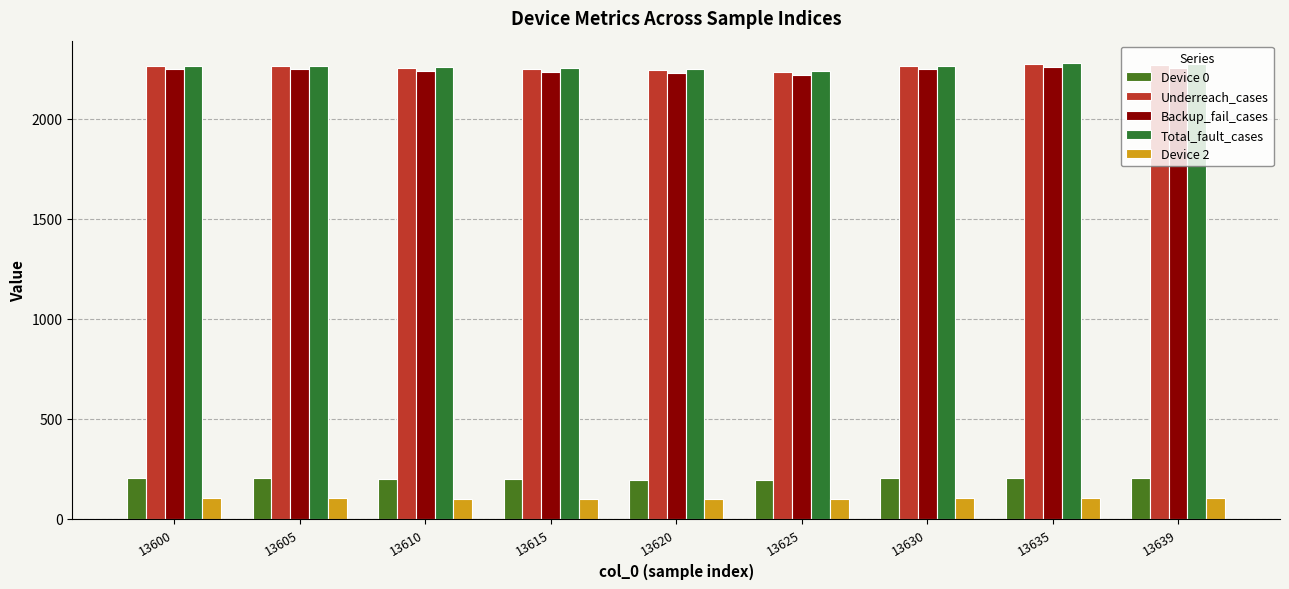

Reading left to right, list all the values displayed in this chart.

Device 0: 203	203	201	198	196	192	204	206	205
Underreach_cases: 2263	2263	2256	2251	2245	2236	2264	2275	2270
Backup_fail_cases: 2248	2248	2242	2237	2231	2222	2248	2259	2254
Total_fault_cases: 2267	2267	2261	2256	2250	2241	2267	2278	2273
Device 2: 103	103	101	101	100	97	103	106	105